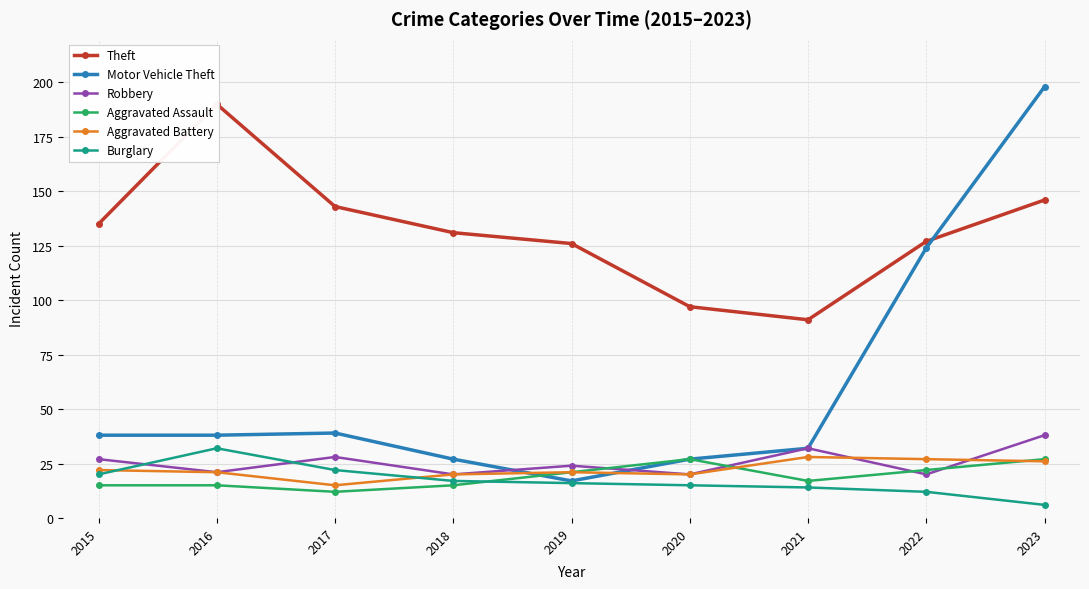

At how many categories does at least one series exceed 63?

9